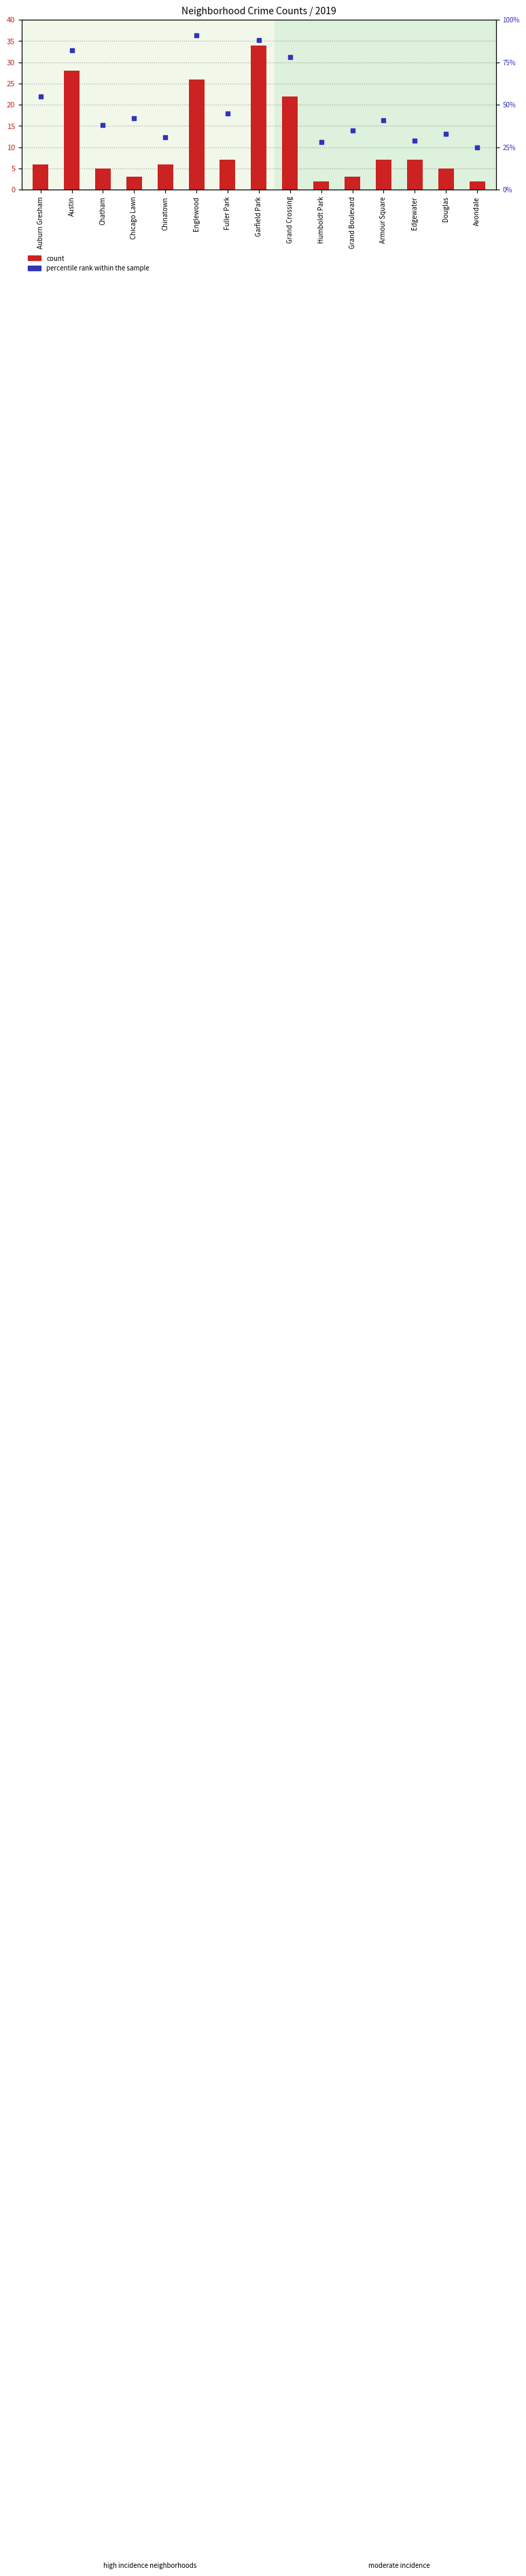

What are all the series names shown in the legend?

count, percentile rank within the sample